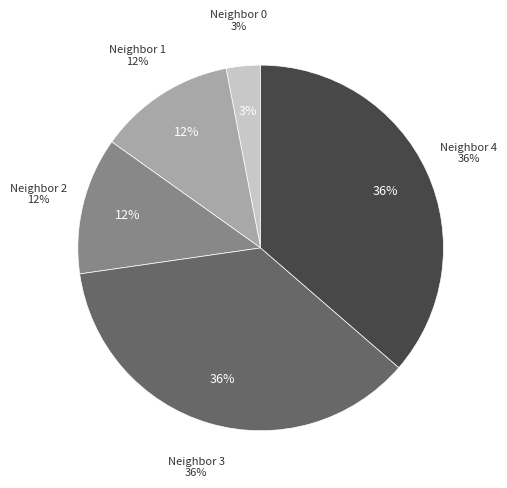

The 1 slice represents 12% of the pie. True or false?

True